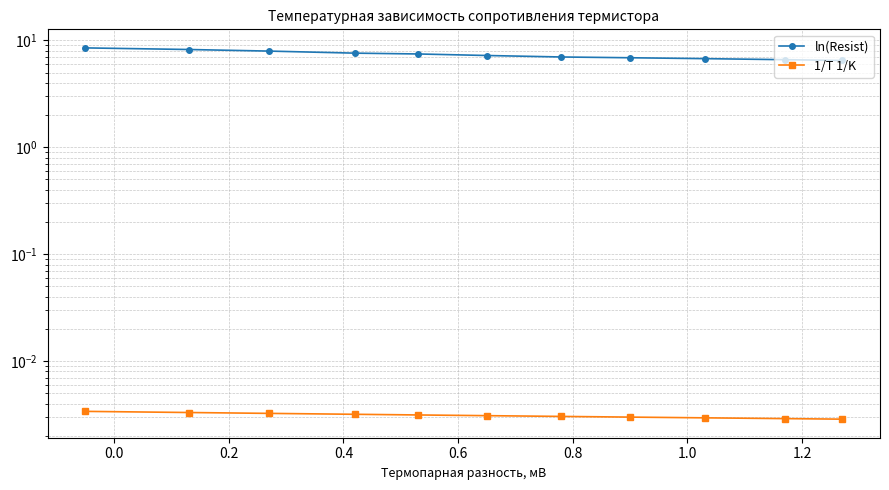

At 0.4, list the series in order from largest to smallest.

ln(Resist), 1/T 1/K